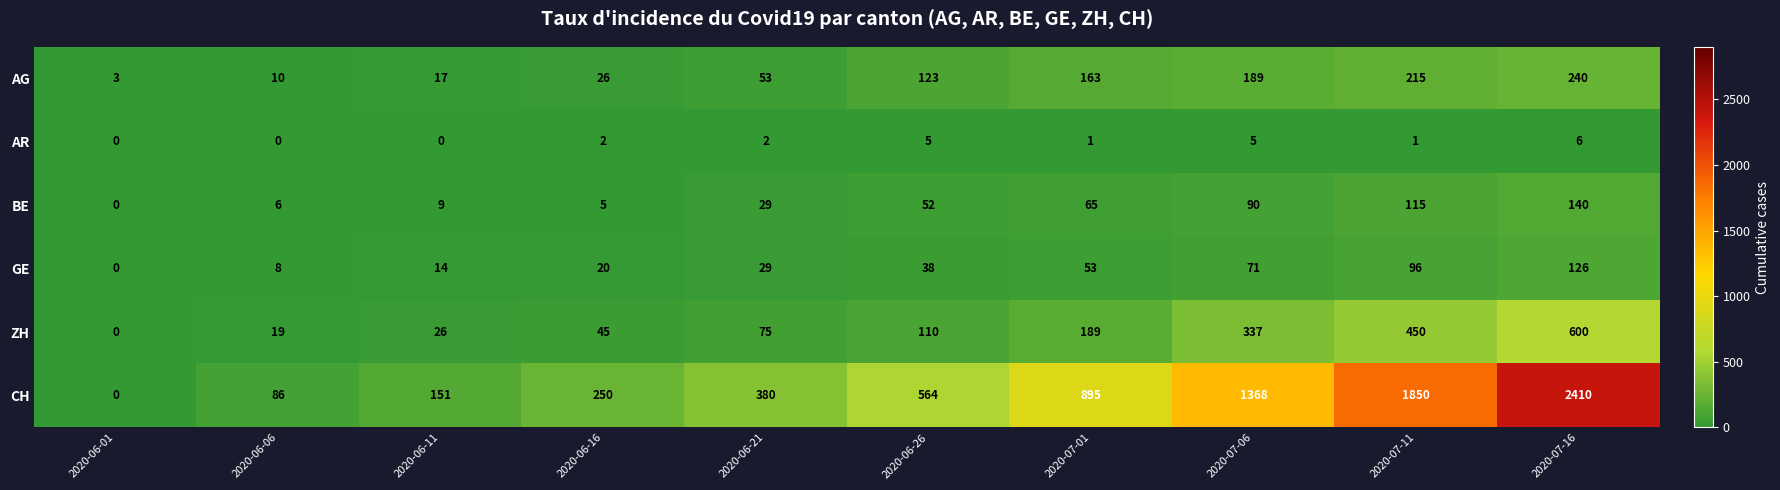

What is the sum of the CH values at 2020-07-01 and 2020-06-26?

1459